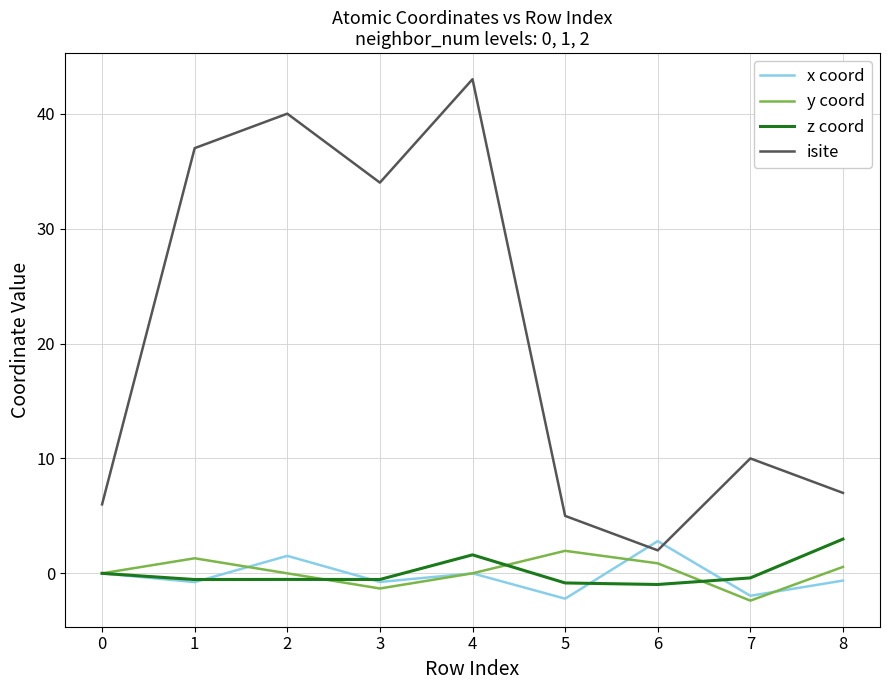

True or false: x coord and z coord cross at least once.

True